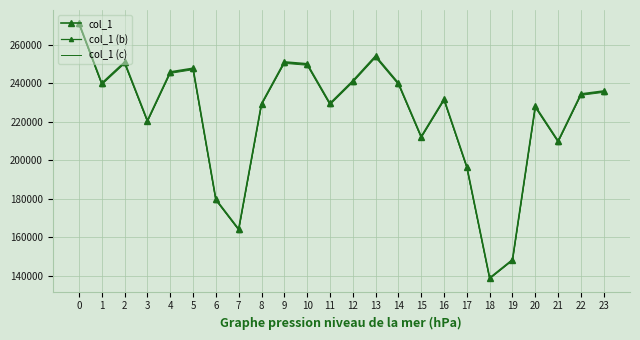

What is the difference between the maximum and minimum values in the col_1 series?

132252.0